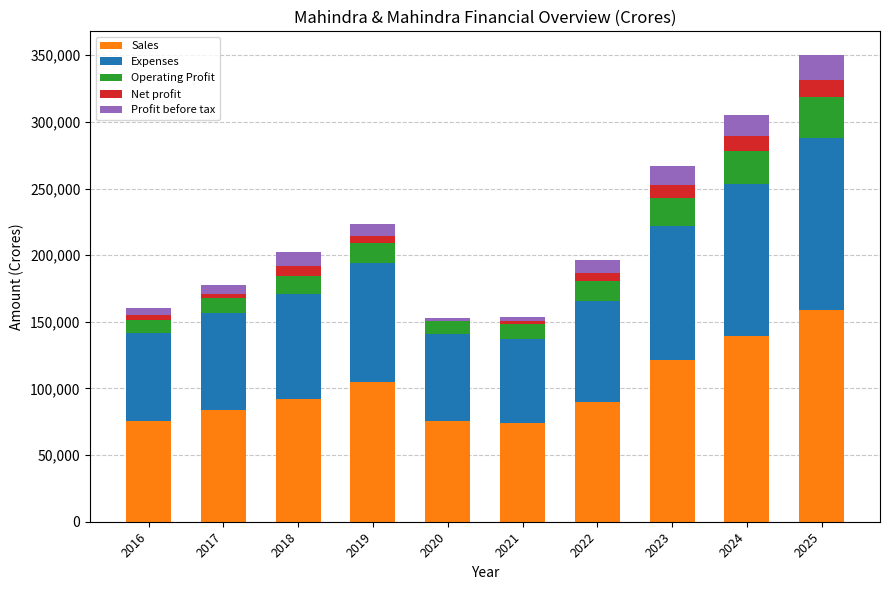

How many values in the Sales series exceed 92093?

5